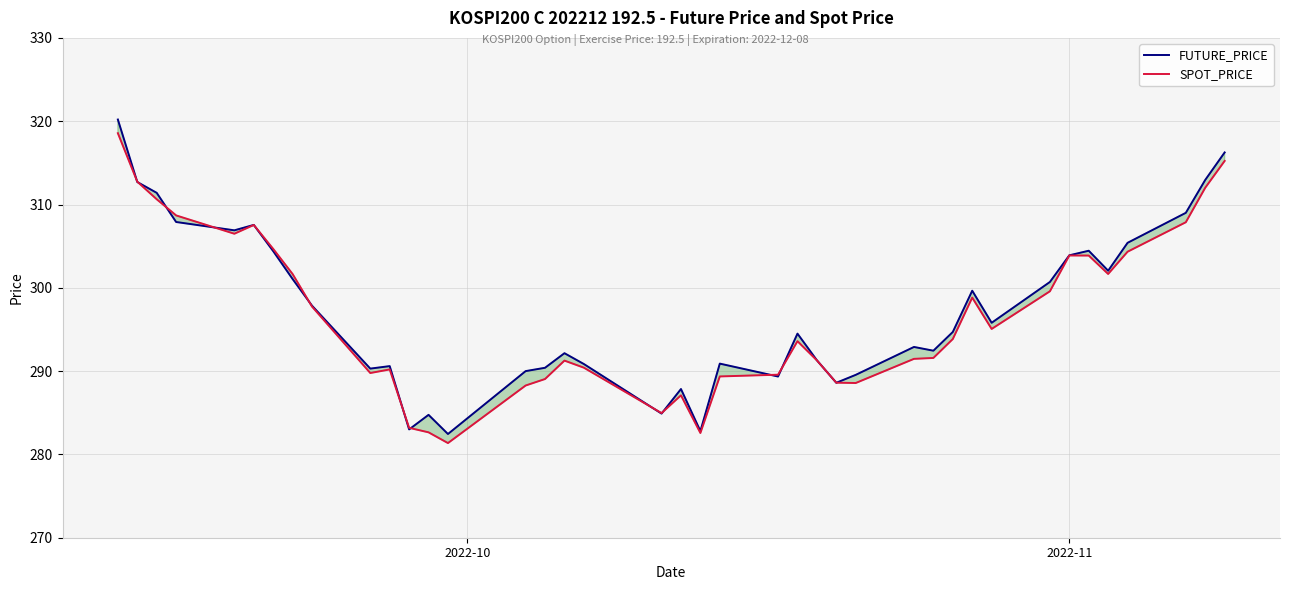

What is the highest value of the FUTURE_PRICE series?

320.2